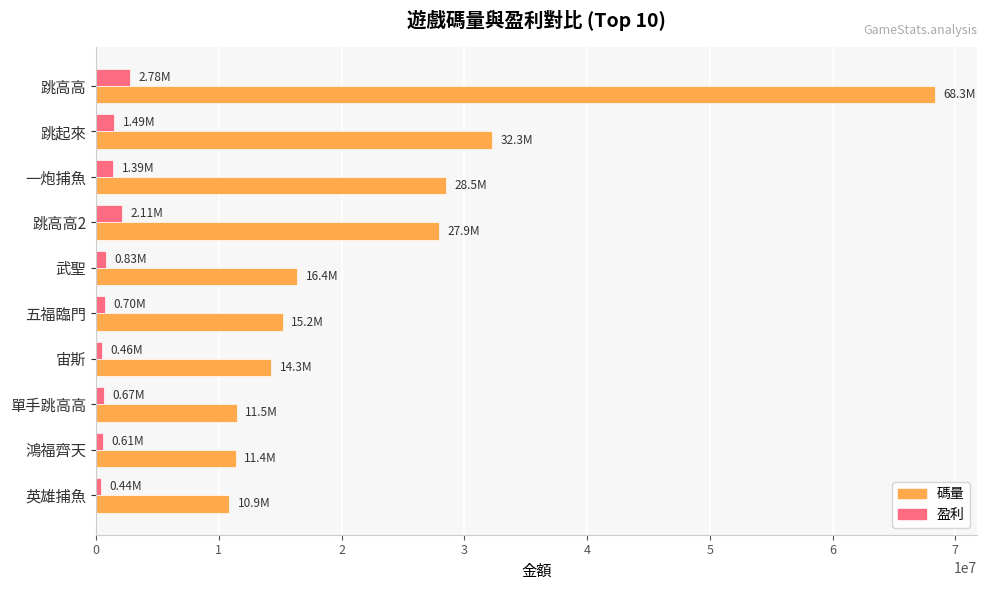

How many values in the 盈利 series exceed 834278?

5